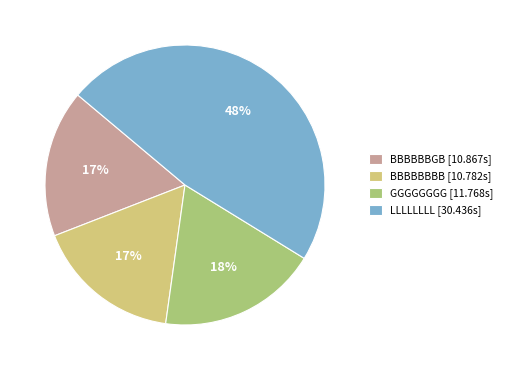

Do BBBBBBGB [10.867s] and GGGGGGGG [11.768s] together represent more than half of the pie?

No